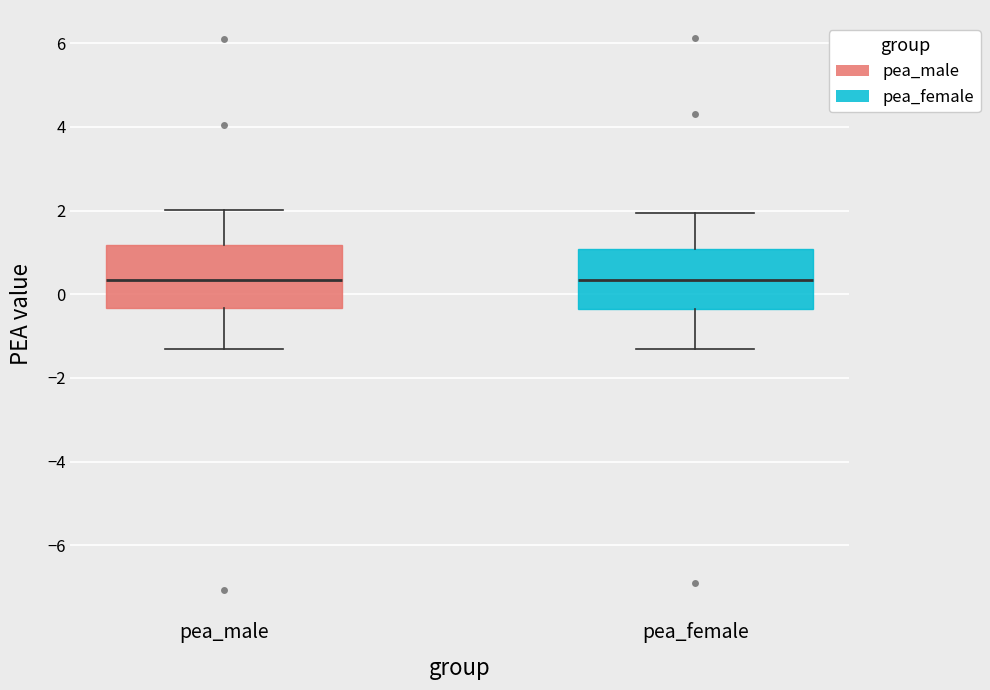

Reading left to right, read every box against the y-axis: the position of its median line, the range the box covers, and the ends of its whiskers. The values are not printed on the chart, so give them approximately, as read against the axis.

pea_male: median 0.4, box -0.4 to 1.2, whiskers -1.4 to 2.0
pea_female: median 0.4, box -0.4 to 1.0, whiskers -1.4 to 2.0